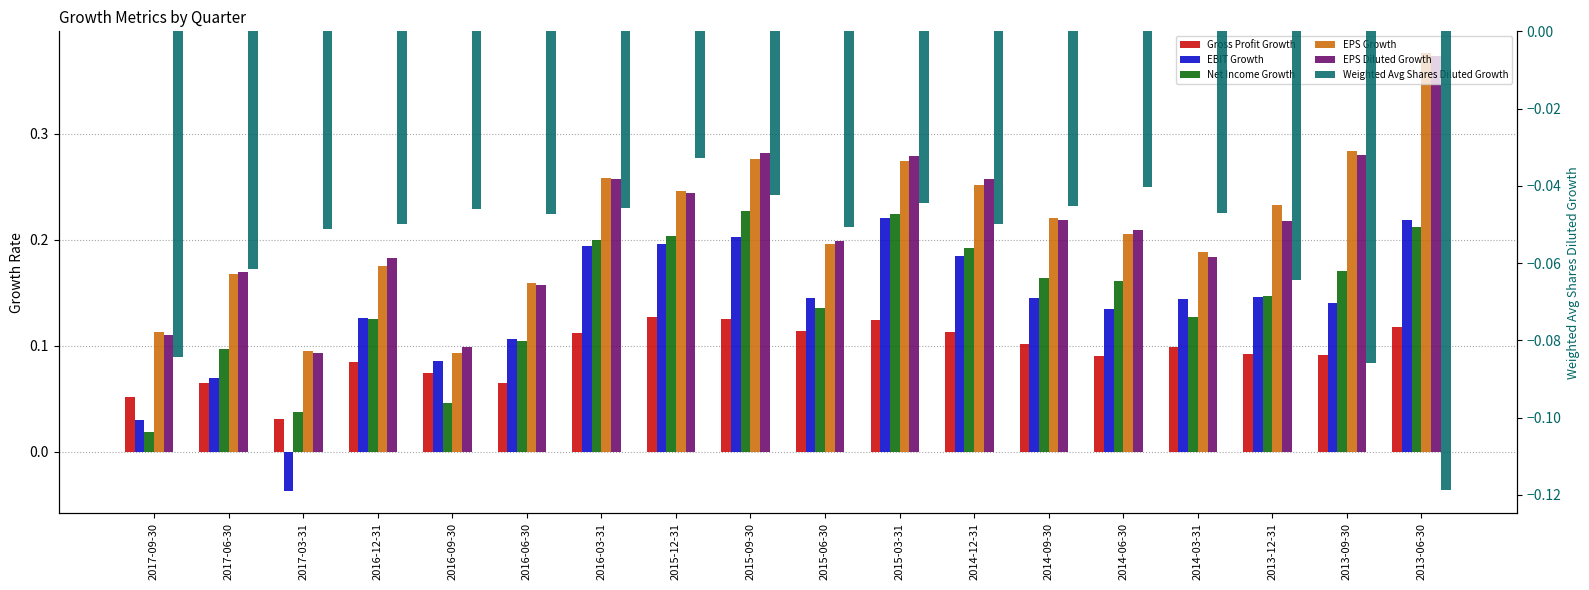

Which series has the widest spread of values?

EPS Growth